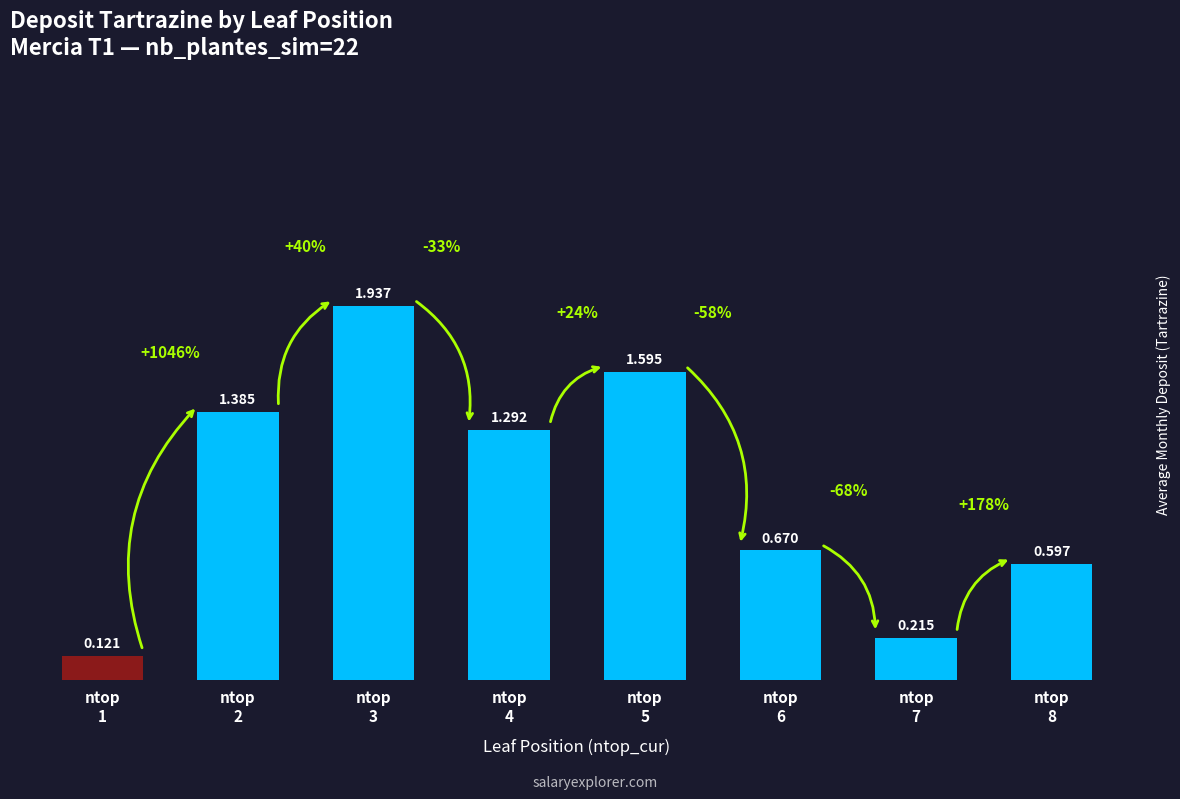

Which category has the highest value across all series?

ntop
3